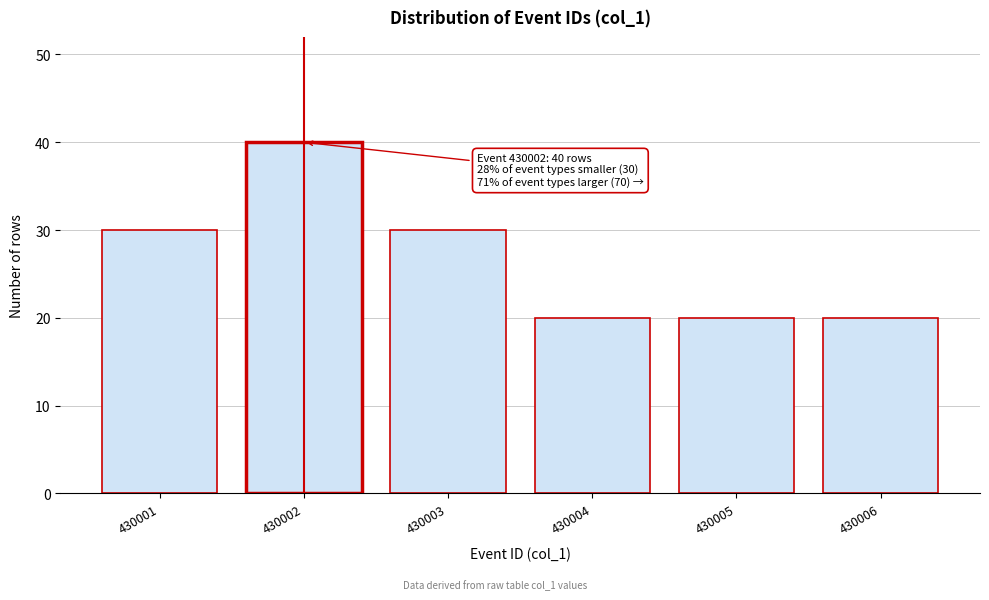

Reading left to right, transcribe all the data shown in this chart.

430001=30	430002=40	430003=30	430004=20	430005=20	430006=20